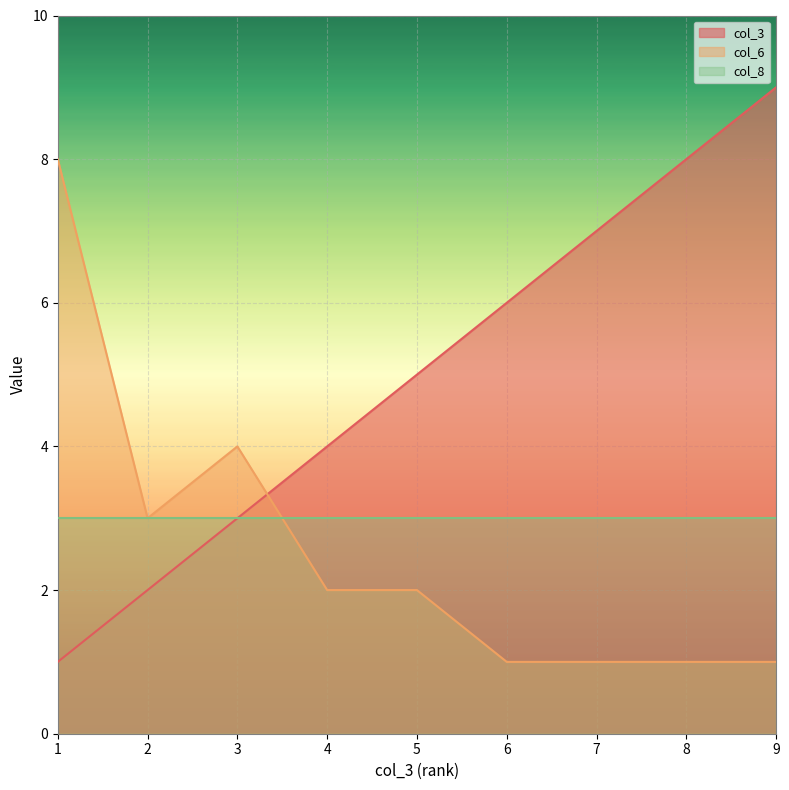

Does the chart display data point markers on the line(s)?

No